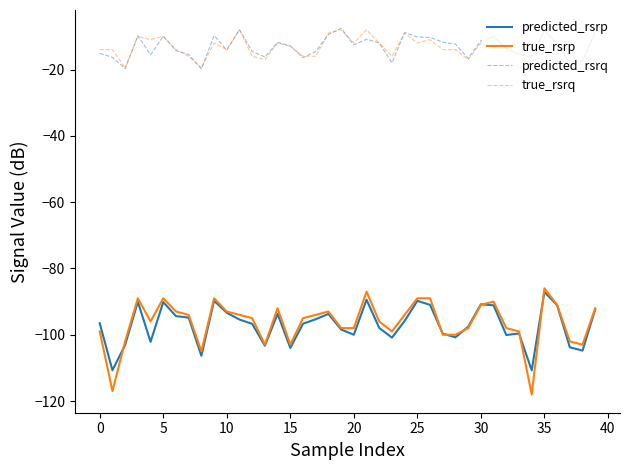

What is the highest value of the true_rsrq series?

-8.0